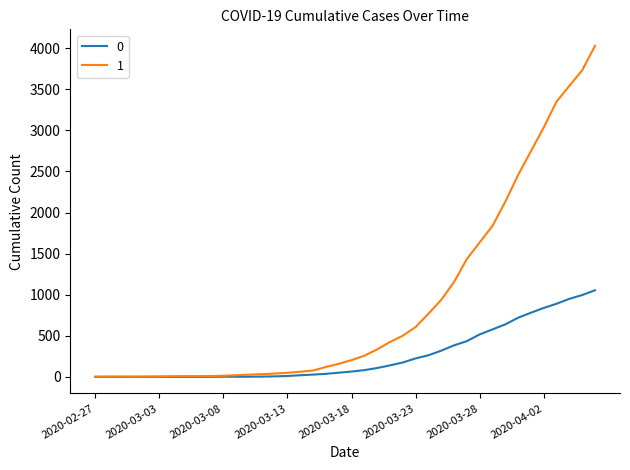

List the series in order of their peak value, highest first.

1, 0